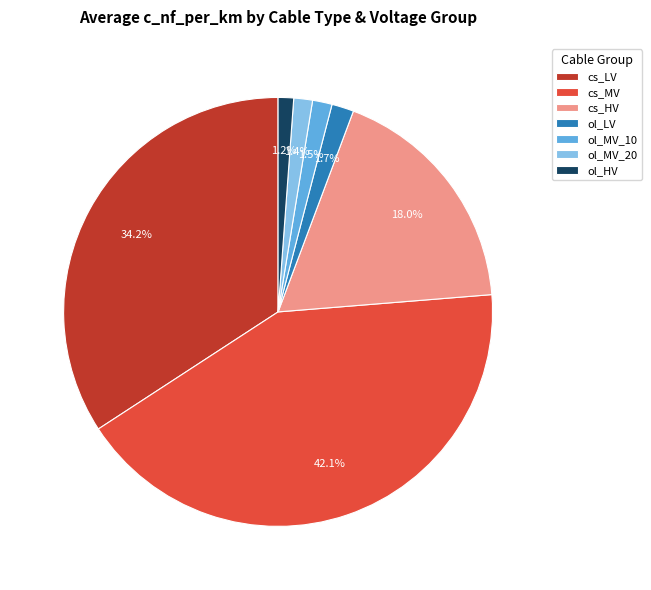

Is it true that ol_MV_20 is 1% of the pie?

True